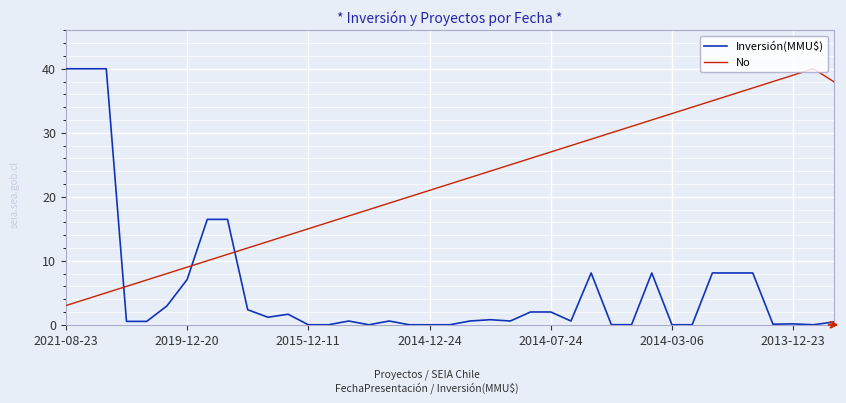

What is the lowest value of the No series?

3.0